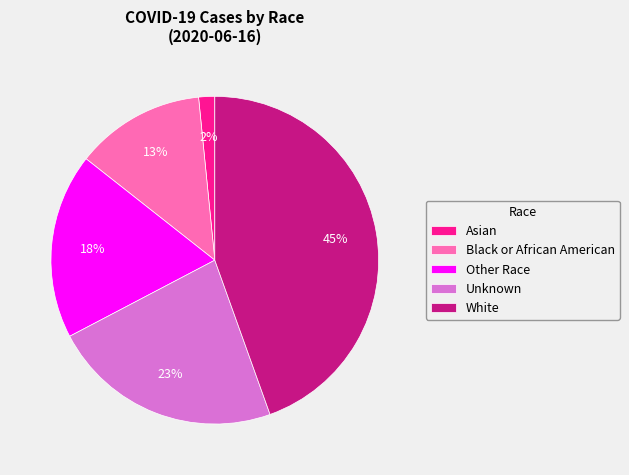

What is the largest slice in the pie chart?

White